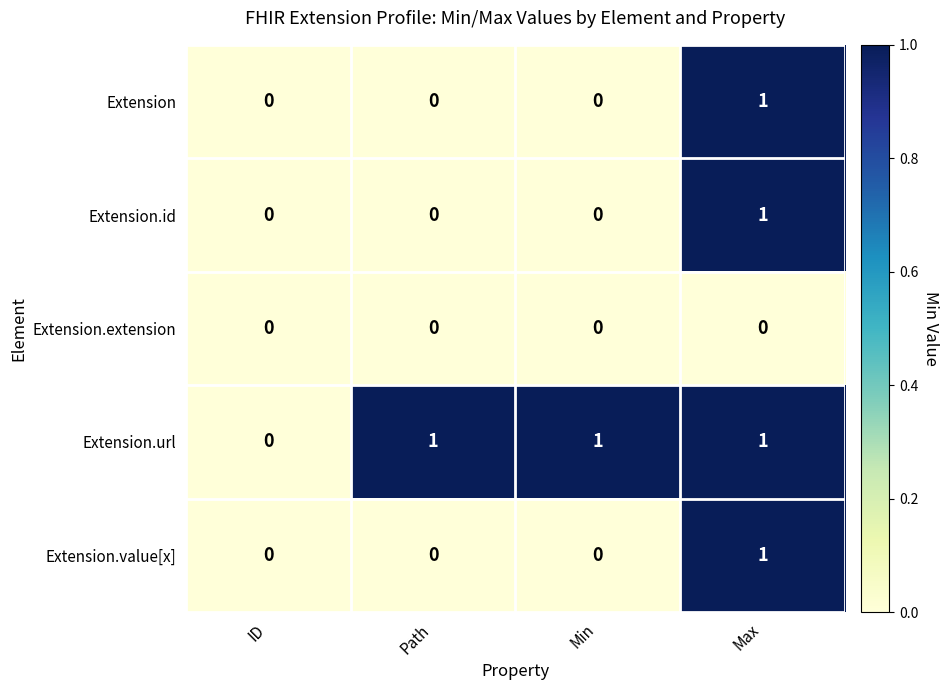

How many categories are shown in the chart?

4